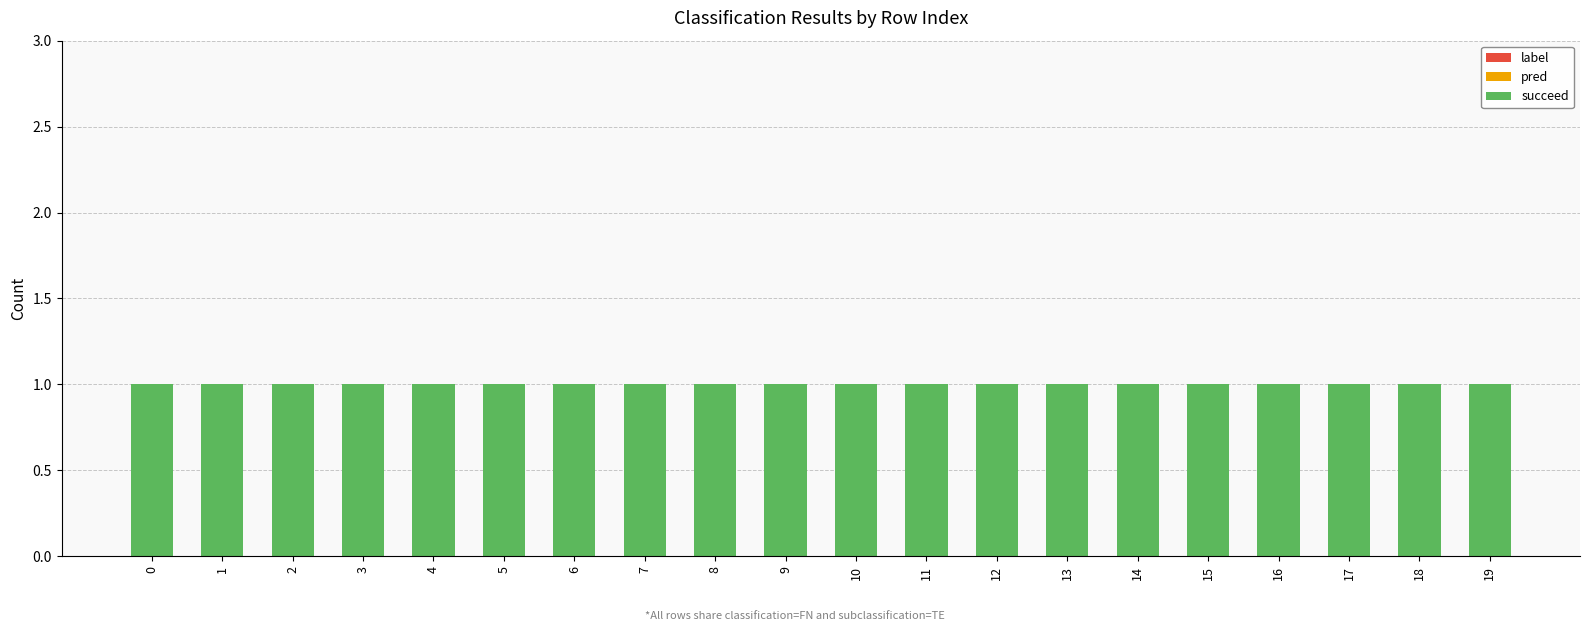

Between 16 and 10, which is larger?

16